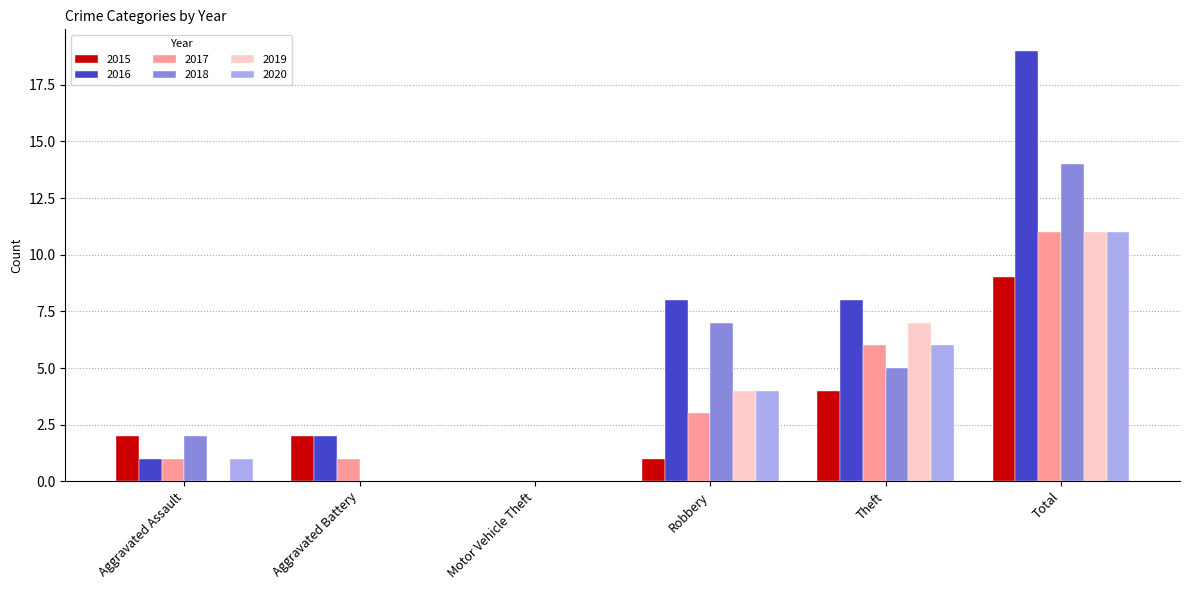

Which series changed the most between Motor Vehicle Theft and Total?

2016